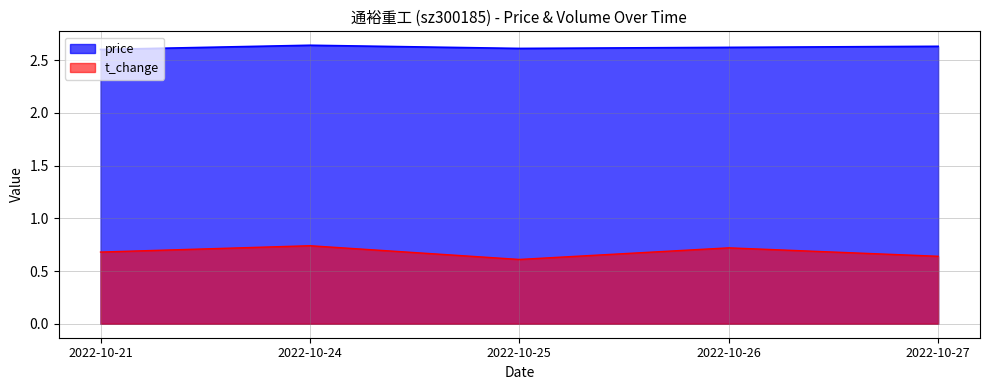

The value of price at 2022-10-25 is 2.6. True or false?

True